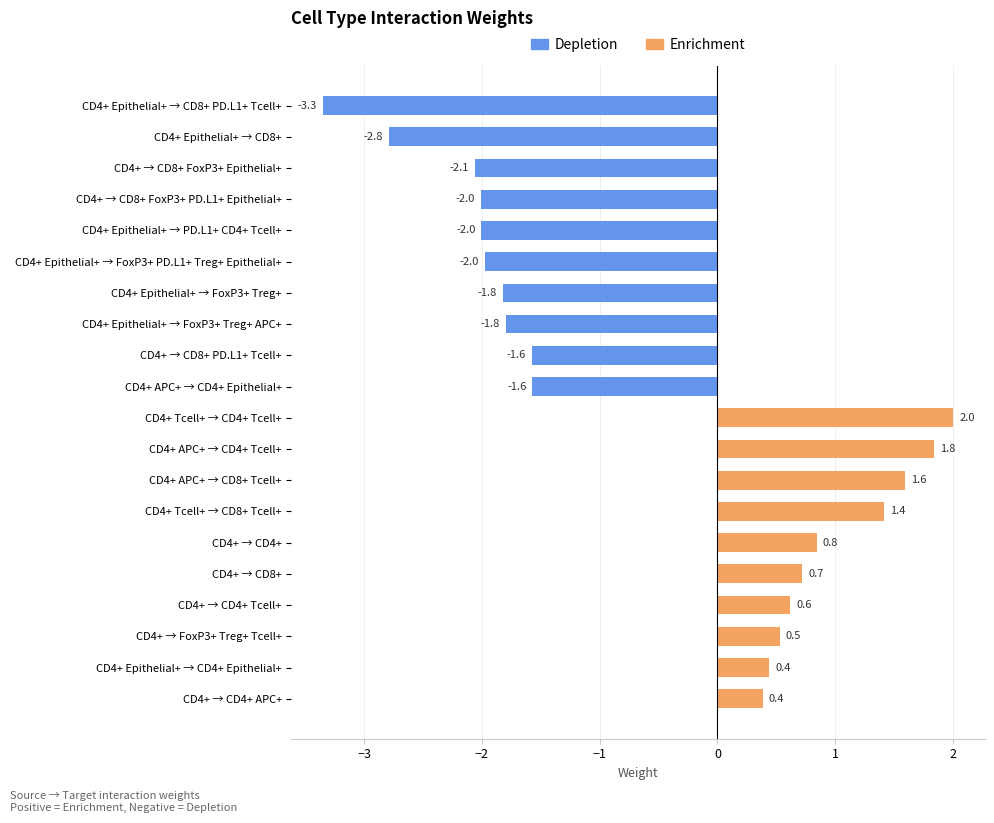

Reading bottom to top, list all the values displayed in this chart.

CD4+ → CD4+ APC+=0.4	CD4+ Epithelial+ → CD4+ Epithelial+=0.4	CD4+ → FoxP3+ Treg+ Tcell+=0.5	CD4+ → CD4+ Tcell+=0.6	CD4+ → CD8+=0.7	CD4+ → CD4+=0.8	CD4+ Tcell+ → CD8+ Tcell+=1.4	CD4+ APC+ → CD8+ Tcell+=1.6	CD4+ APC+ → CD4+ Tcell+=1.8	CD4+ Tcell+ → CD4+ Tcell+=2.0	CD4+ APC+ → CD4+ Epithelial+=-1.6	CD4+ → CD8+ PD.L1+ Tcell+=-1.6	CD4+ Epithelial+ → FoxP3+ Treg+ APC+=-1.8	CD4+ Epithelial+ → FoxP3+ Treg+=-1.8	CD4+ Epithelial+ → FoxP3+ PD.L1+ Treg+ Epithelial+=-2.0	CD4+ Epithelial+ → PD.L1+ CD4+ Tcell+=-2.0	CD4+ → CD8+ FoxP3+ PD.L1+ Epithelial+=-2.0	CD4+ → CD8+ FoxP3+ Epithelial+=-2.1	CD4+ Epithelial+ → CD8+=-2.8	CD4+ Epithelial+ → CD8+ PD.L1+ Tcell+=-3.3